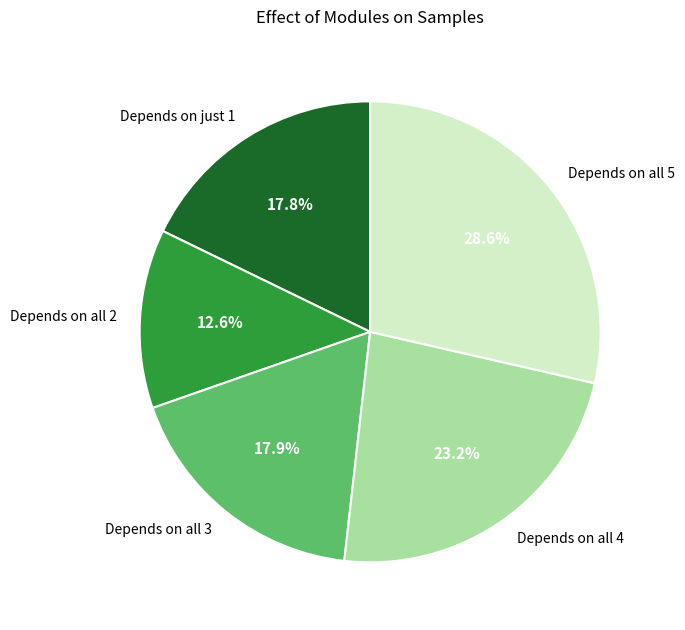

Combined, do Depends on all 5 and Depends on all 2 account for over 50%?

No